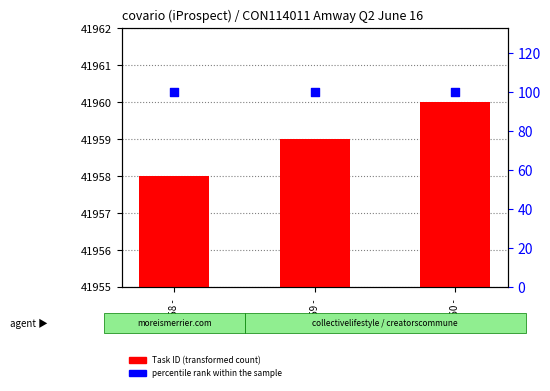

Which series contains the lowest Y value?

percentile rank within the sample